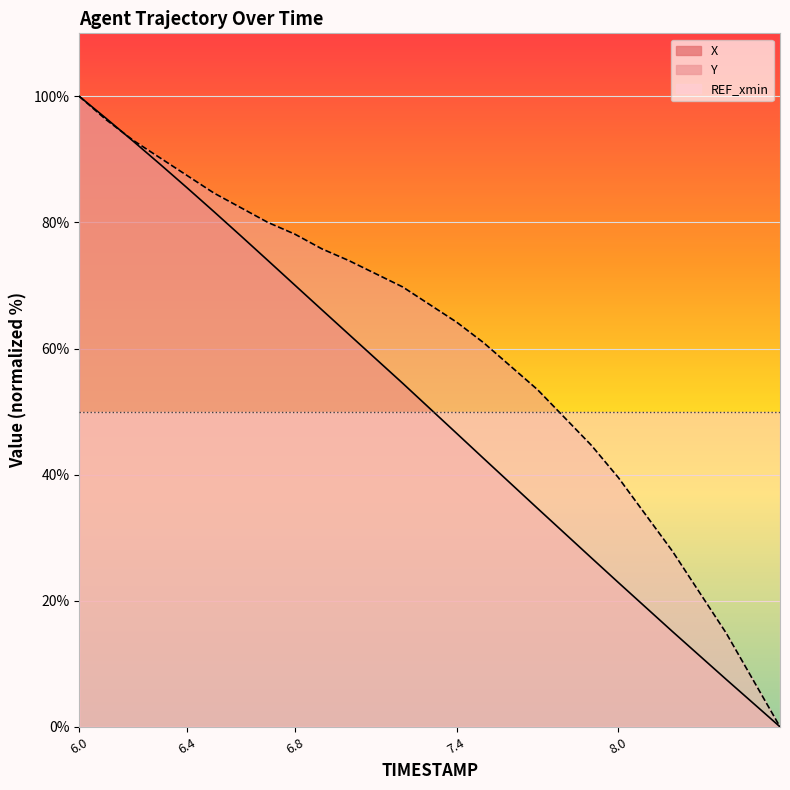

At which category does the chart reach its minimum across all series?

8.6